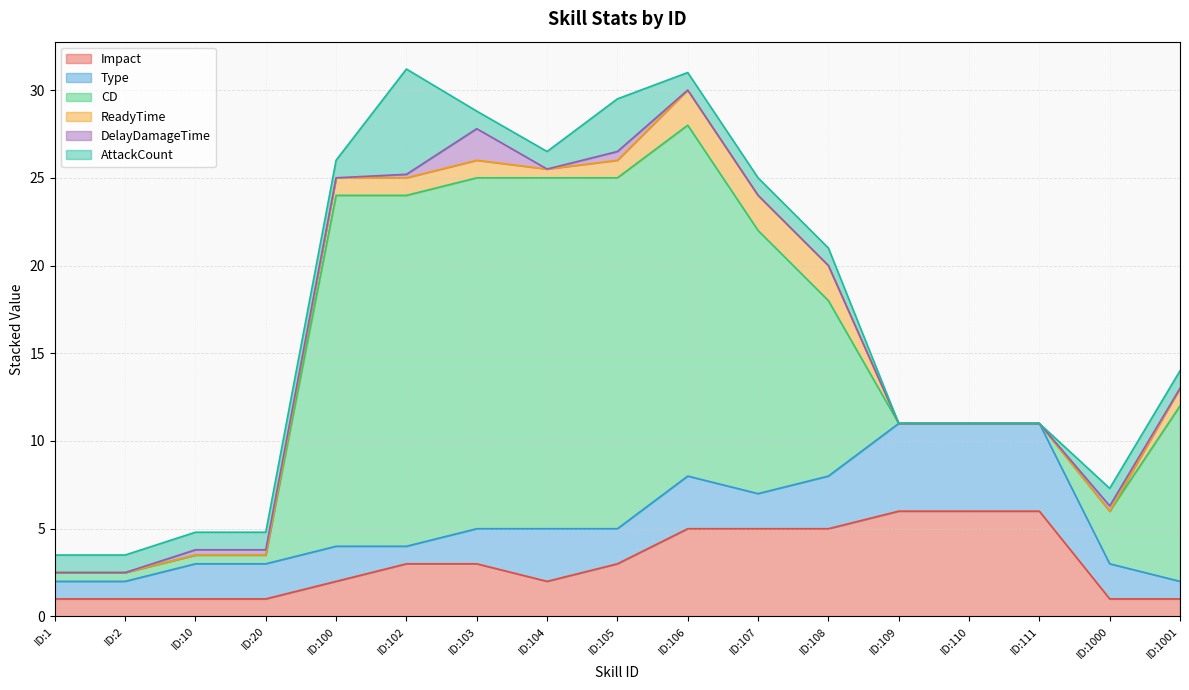

Does the chart have visible grid lines?

Yes